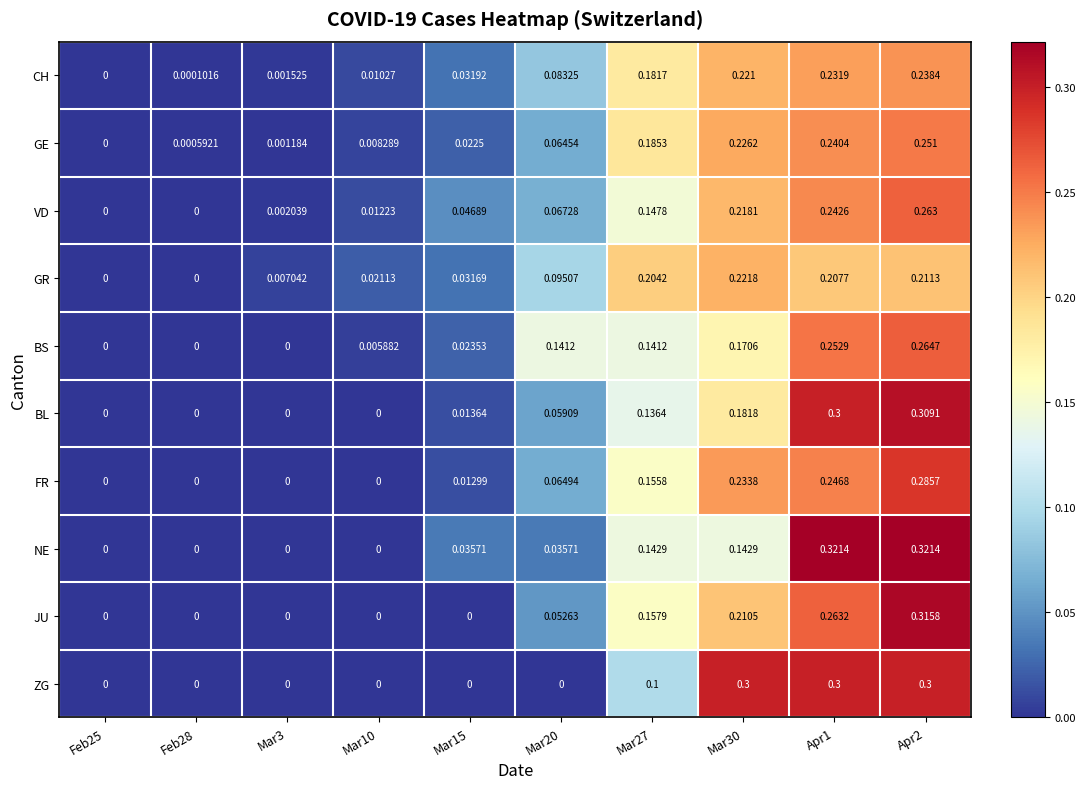

Which series has the largest total across all categories?

CH